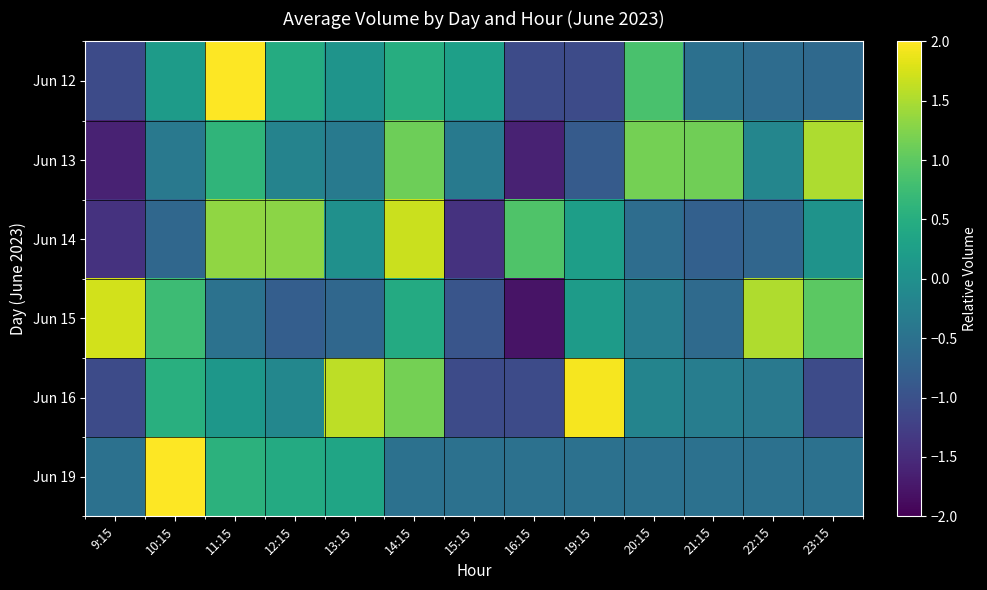

List the series in order of their peak value, highest first.

Jun 19, Jun 12, Jun 16, Jun 15, Jun 14, Jun 13